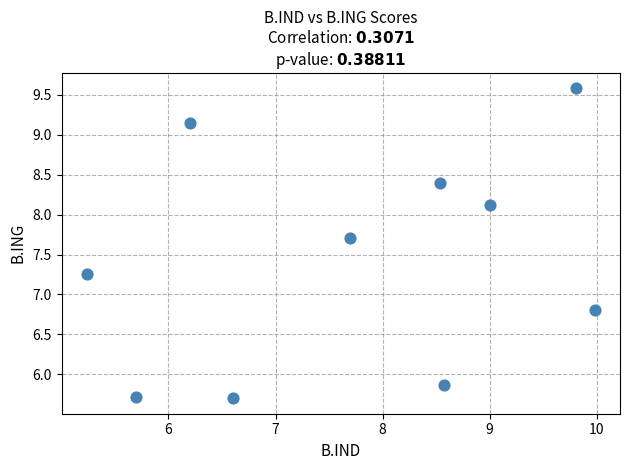

What Y value in the scatter plot is closest to 7?

6.8